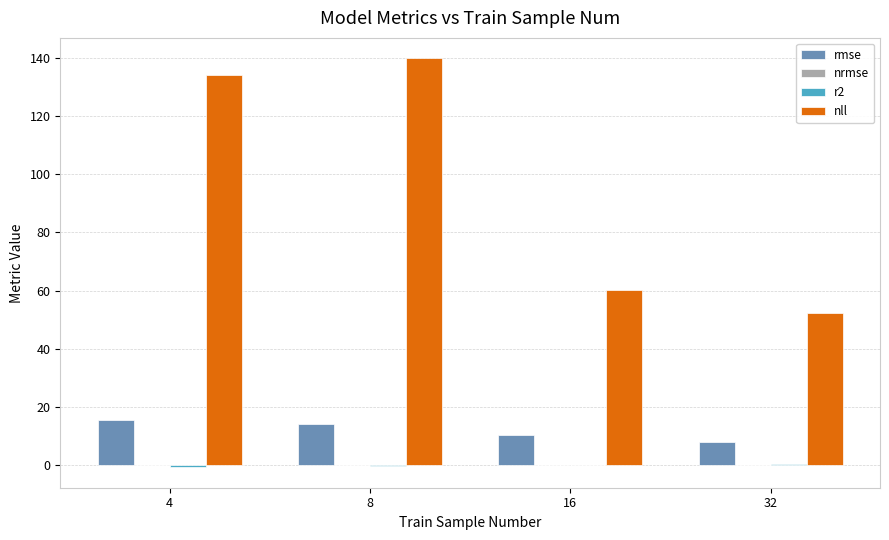

What is the sum of all nll values?

386.6